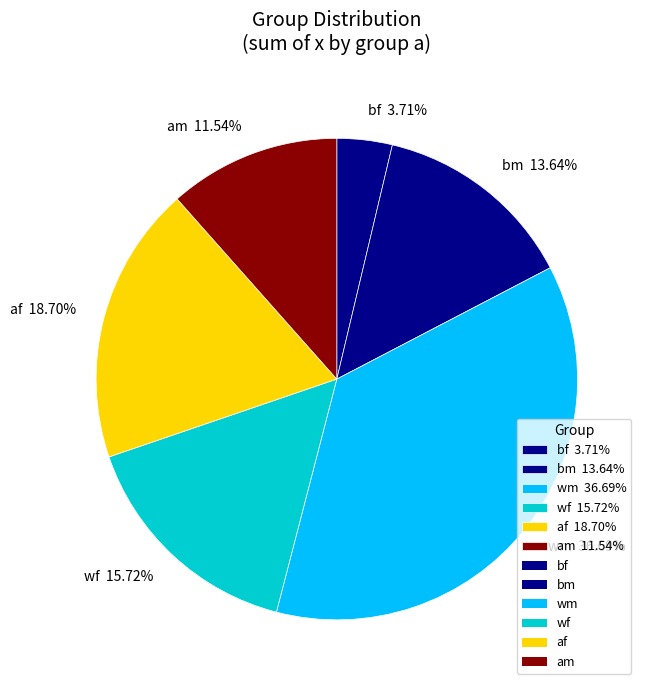

To the nearest percent, what percentage of the pie is wm?

37%